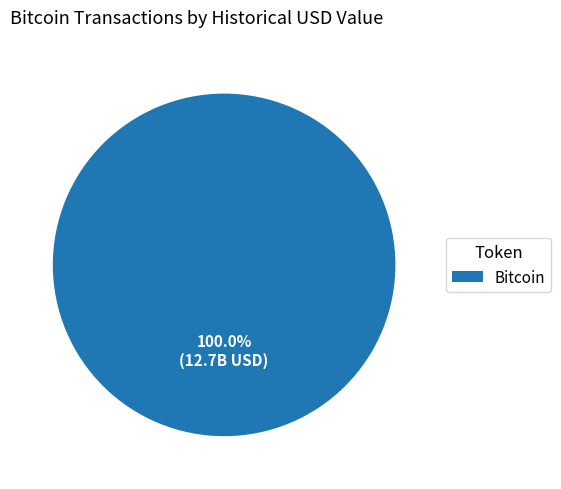

Rank the categories by value from highest to lowest.

Bitcoin